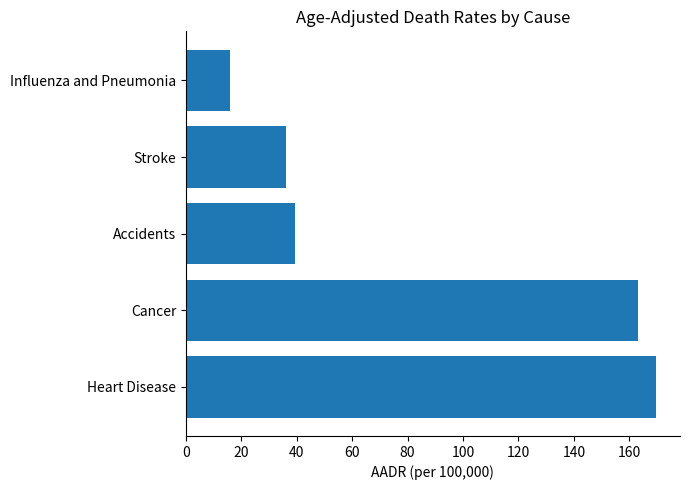

Where is the data nearest to the value 92?

Accidents